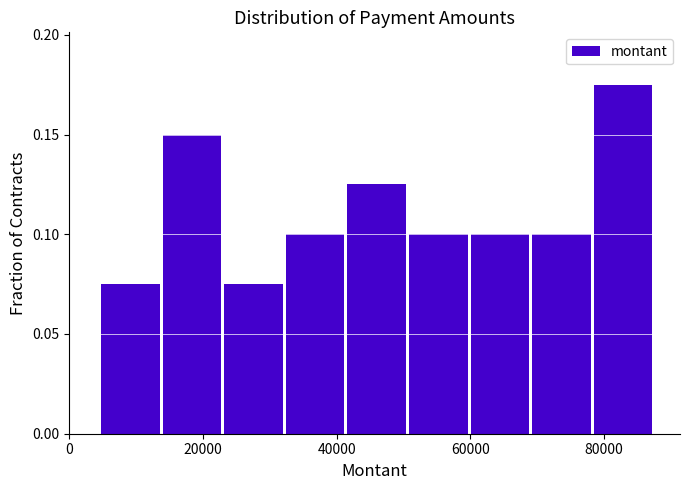

Reading left to right, list every bar in this chart as the range it spans on the x-axis followed by its height. Neither the bar edges nor the heights are printed on the chart, so give them approximately, as read against the axes.

4000 to 14000: 0.075
14000 to 24000: 0.150
24000 to 32000: 0.075
32000 to 42000: 0.100
42000 to 50000: 0.125
50000 to 60000: 0.100
60000 to 70000: 0.100
70000 to 78000: 0.100
78000 to 88000: 0.175